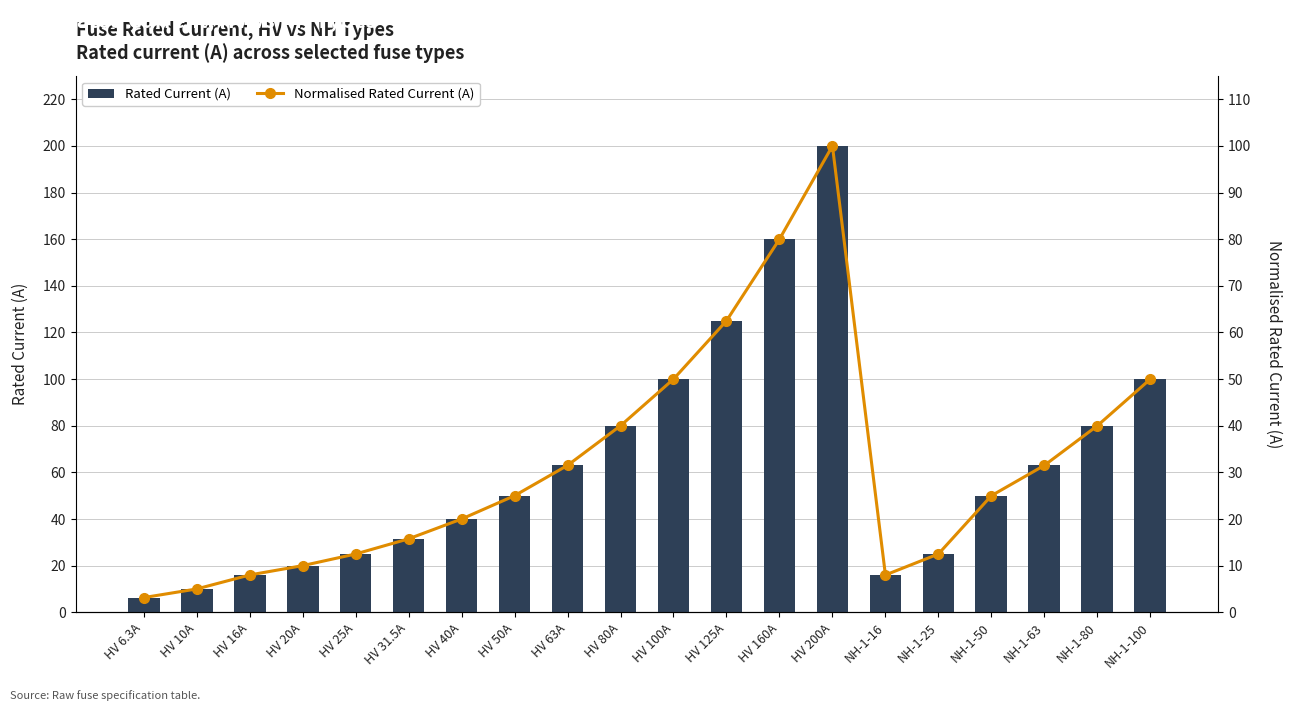

True or false: Rated Current (A) has a value of 63.0 at HV 63A.

True